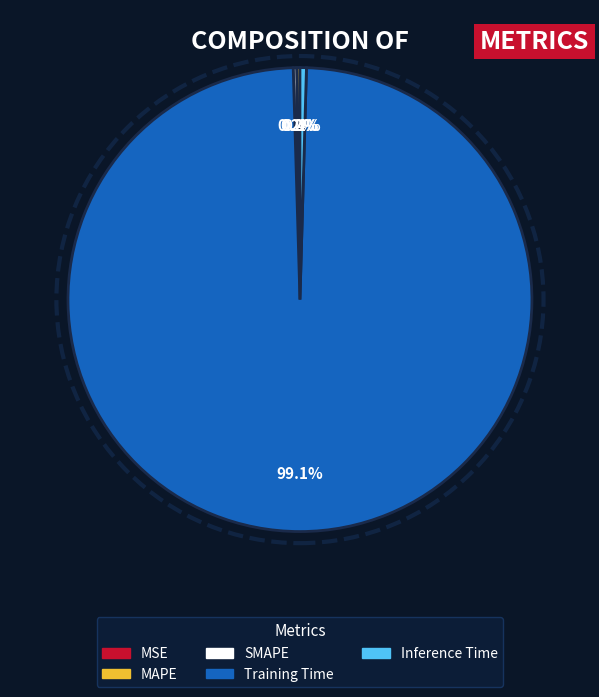

Is there a majority slice in this chart?

Yes